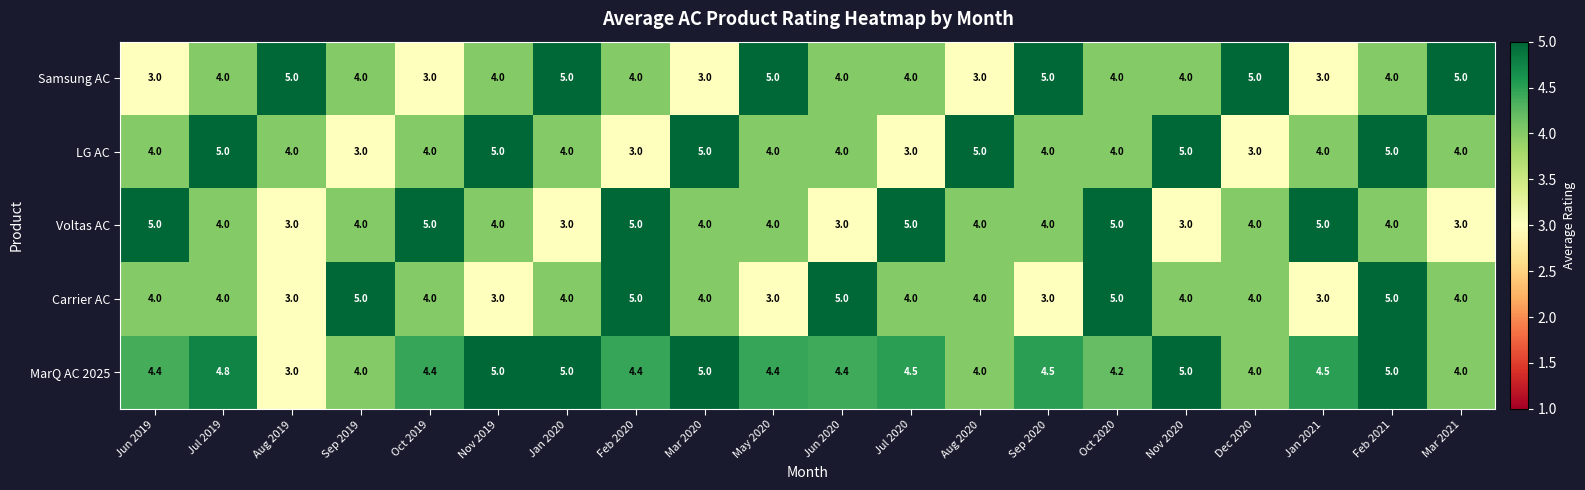

Count the number of categories in the chart.

20